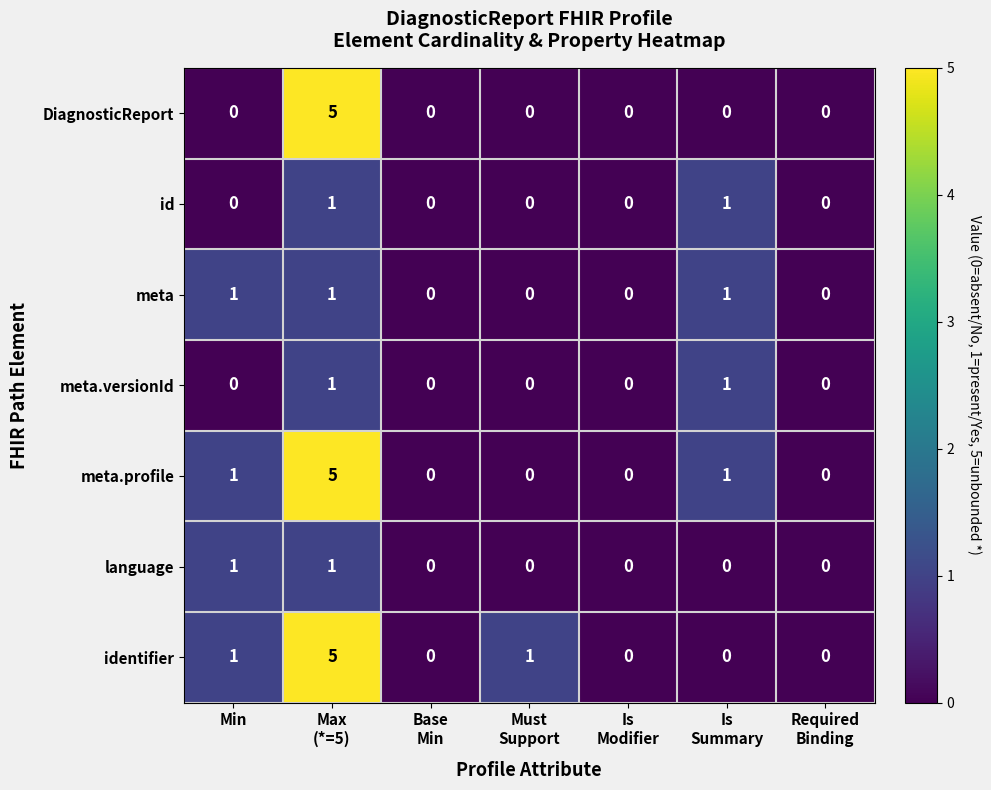

What is the highest value of the identifier series?

5